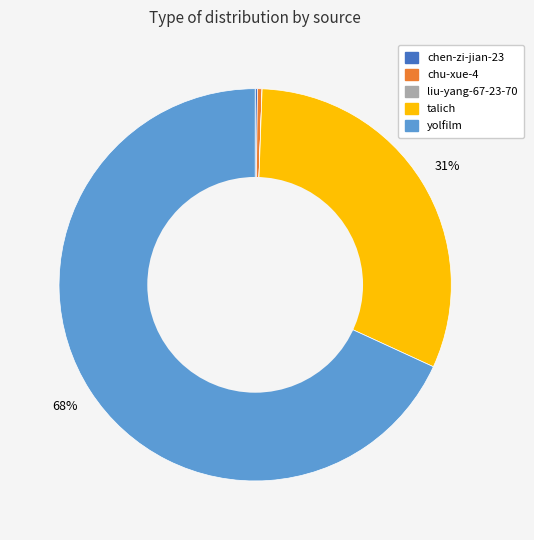

Is it true that talich is 18% of the pie?

False